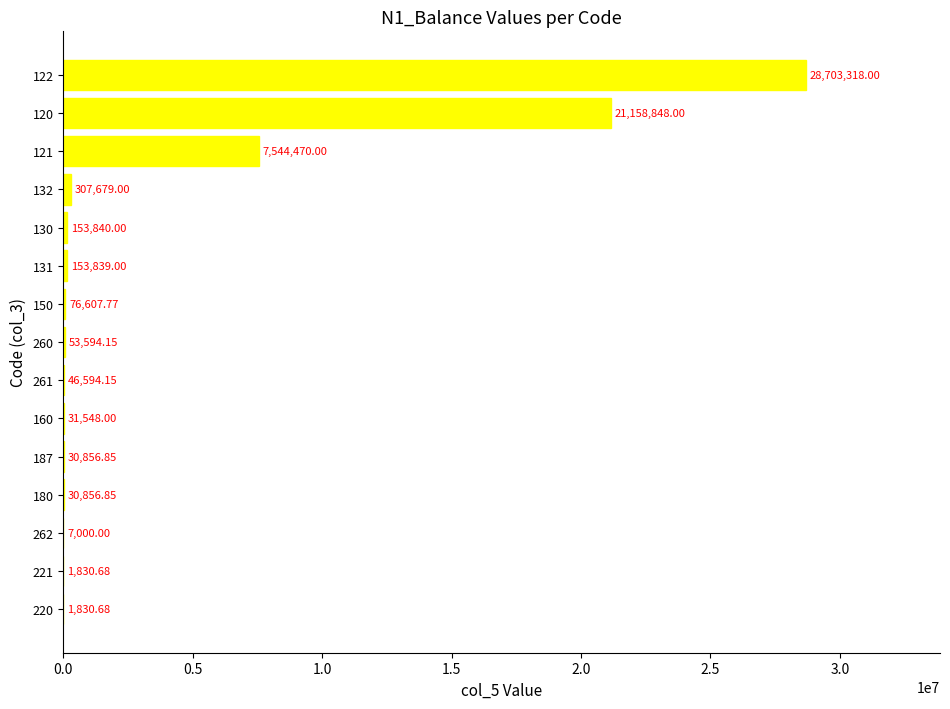

Which has a higher value, 130 or 120?

120